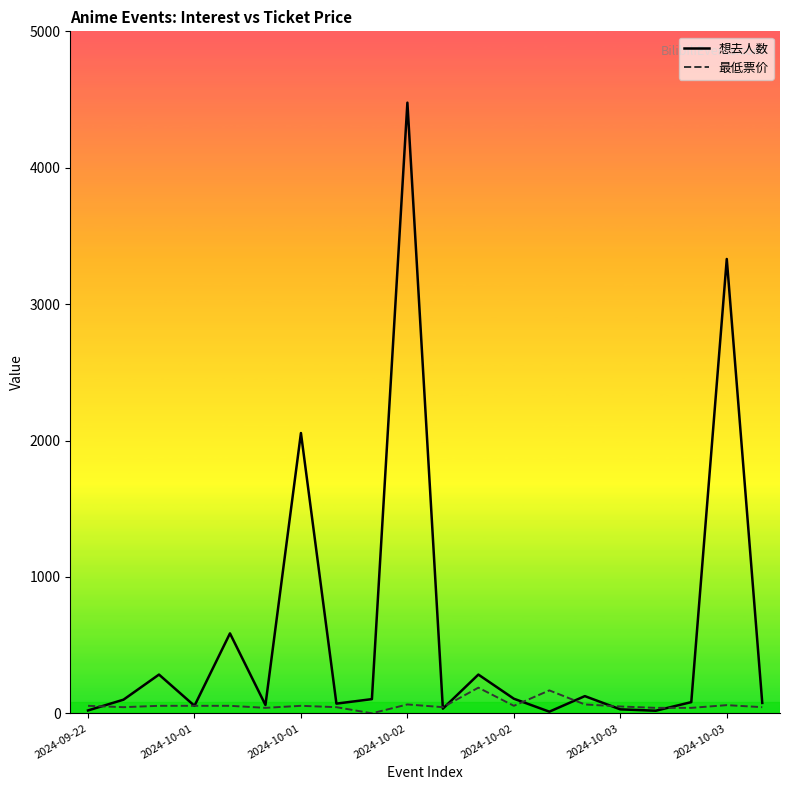

Which series has the largest total across all categories?

想去人数